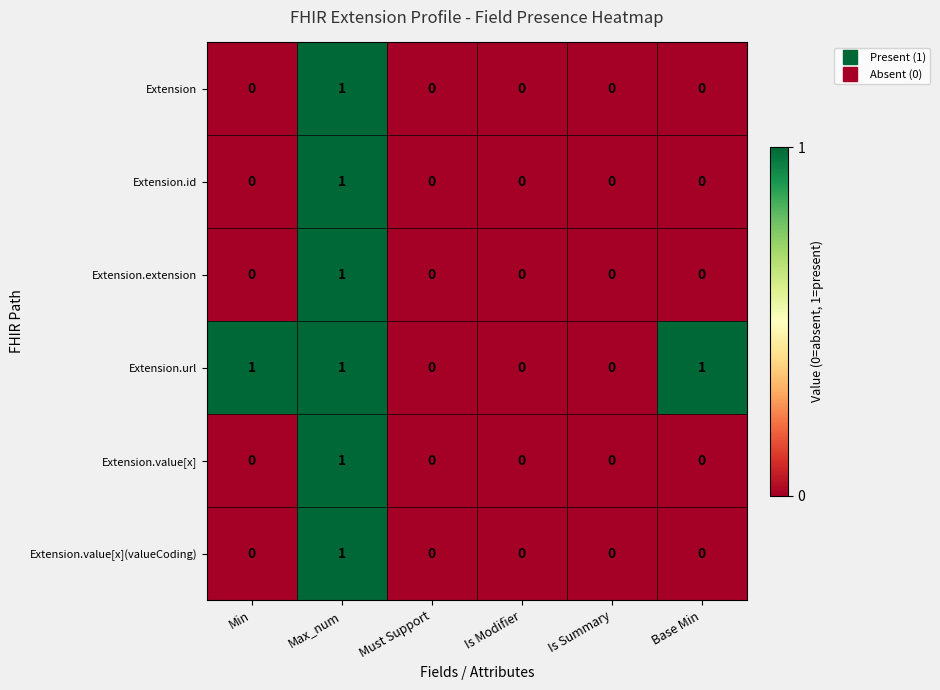

What is the sum of all Extension.url values?

3